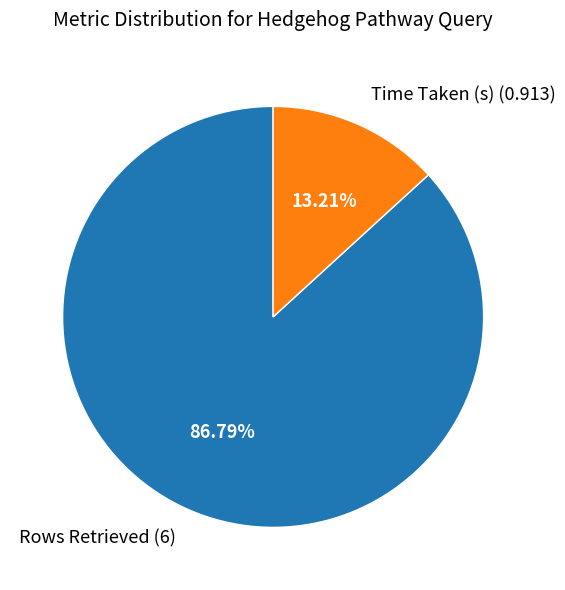

Which category has the biggest portion of the pie?

Rows Retrieved